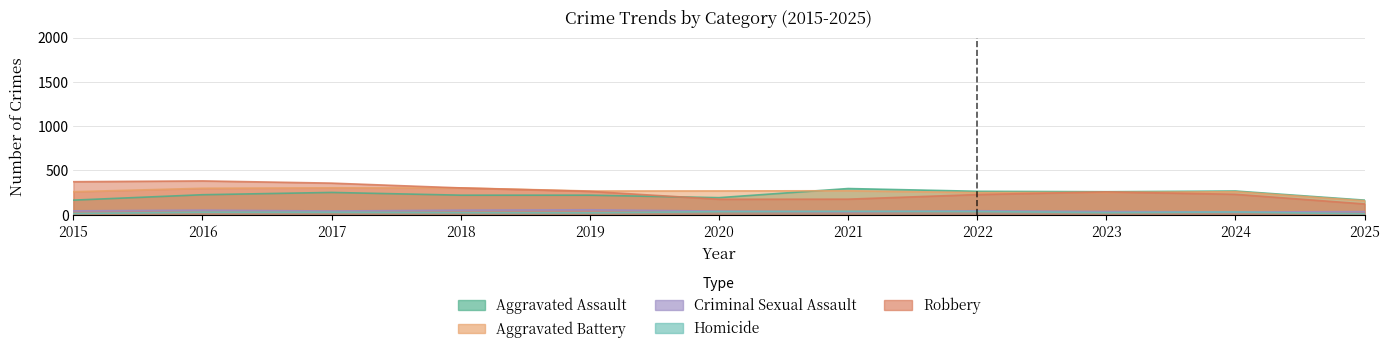

Reading left to right, what are all the values shown in this chart?

Aggravated Assault: 164	225	251	220	220	192	295	264	259	267	164
Aggravated Battery: 259	298	303	302	267	268	270	249	251	259	157
Criminal Sexual Assault: 43	51	41	51	55	40	33	44	35	30	34
Homicide: 13	28	27	23	21	34	38	35	23	30	10
Robbery: 372	381	356	302	263	174	175	227	257	230	121